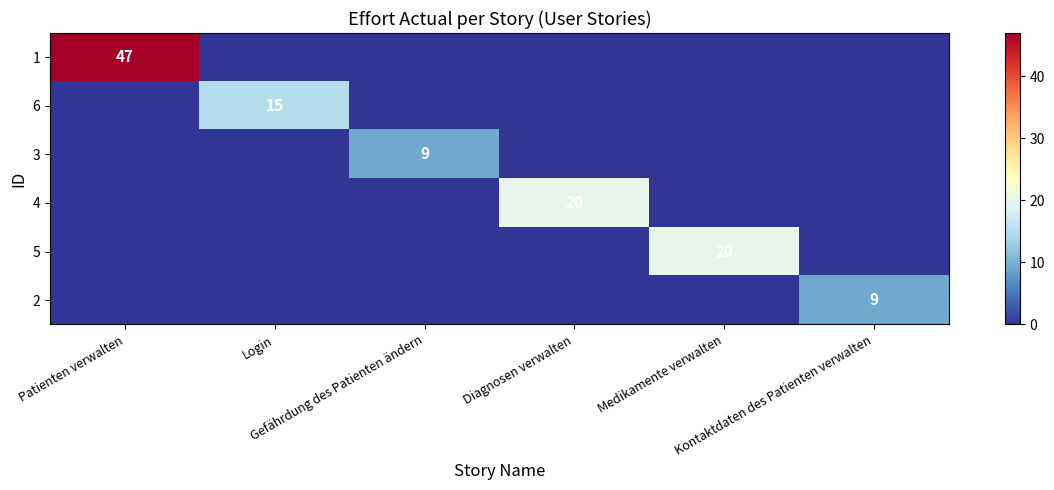

At how many categories does at least one series exceed 38?

1